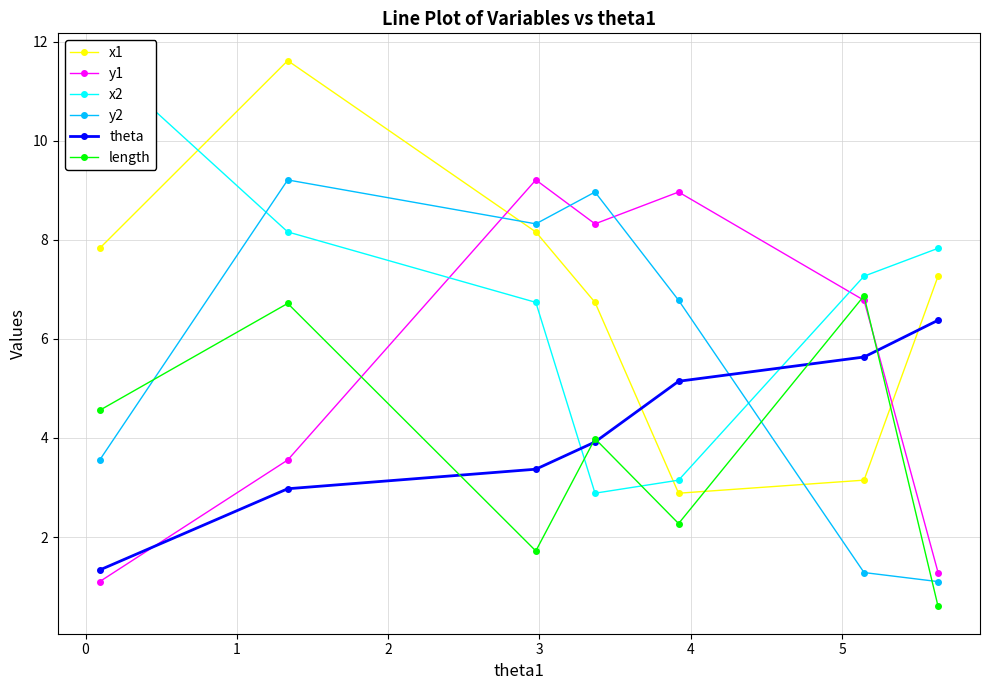

What is the value of the y2 point at the 6th from the left?

1.3